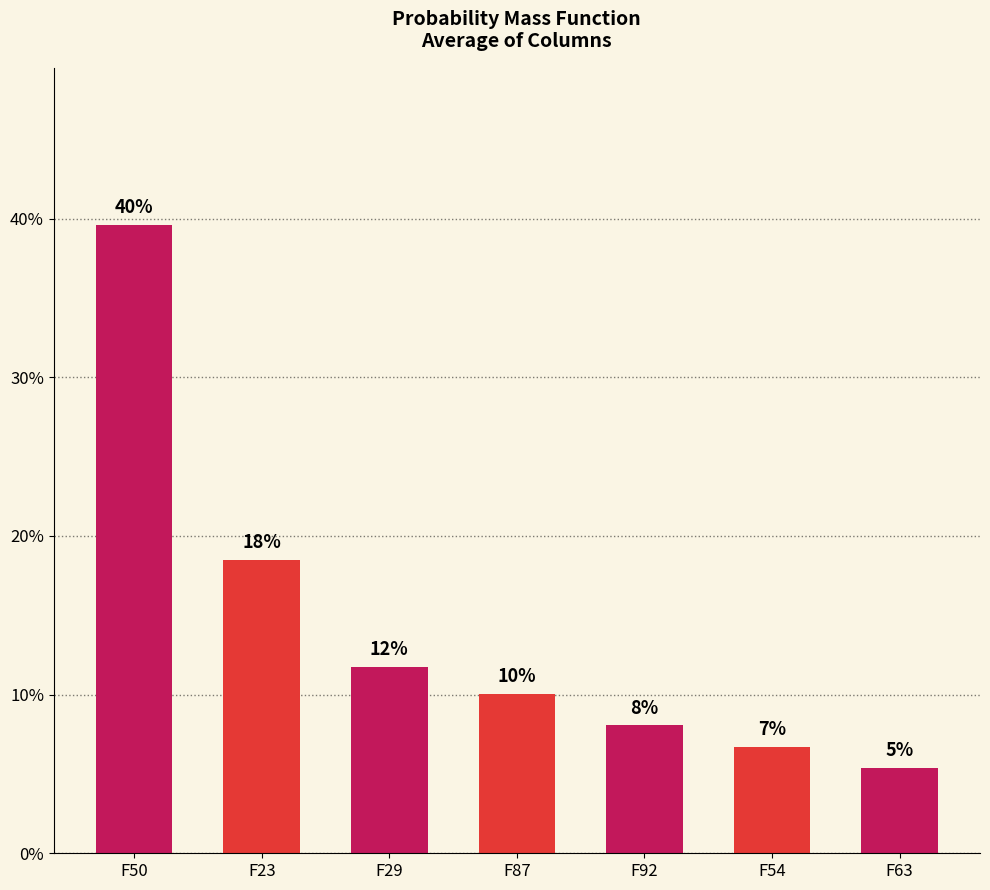

What is the label of the 2nd bar from the right?

F54